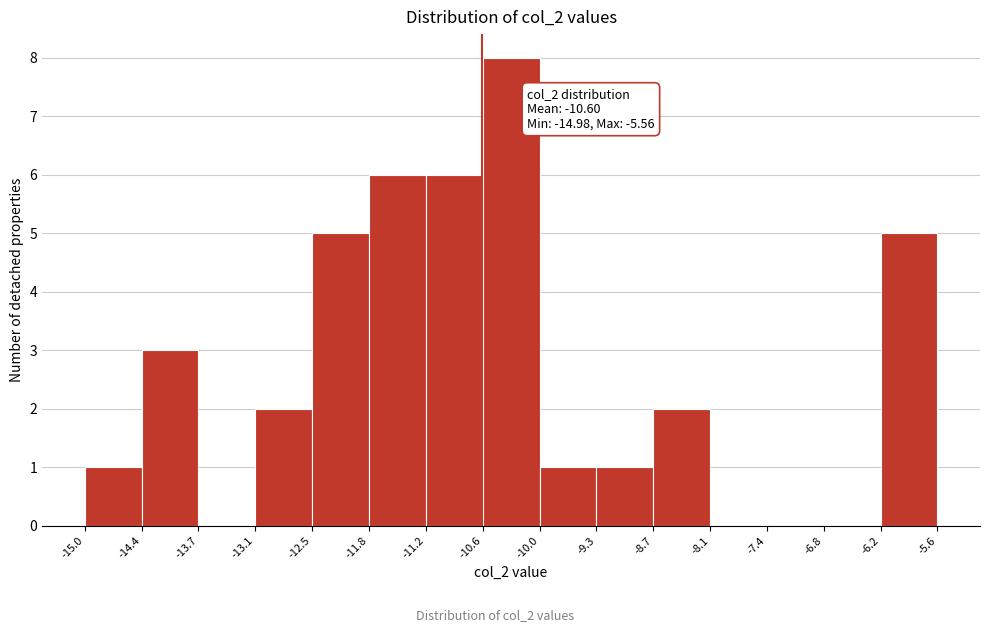

Over which range of the x-axis is the bar tallest?

-10.6 to -10.0